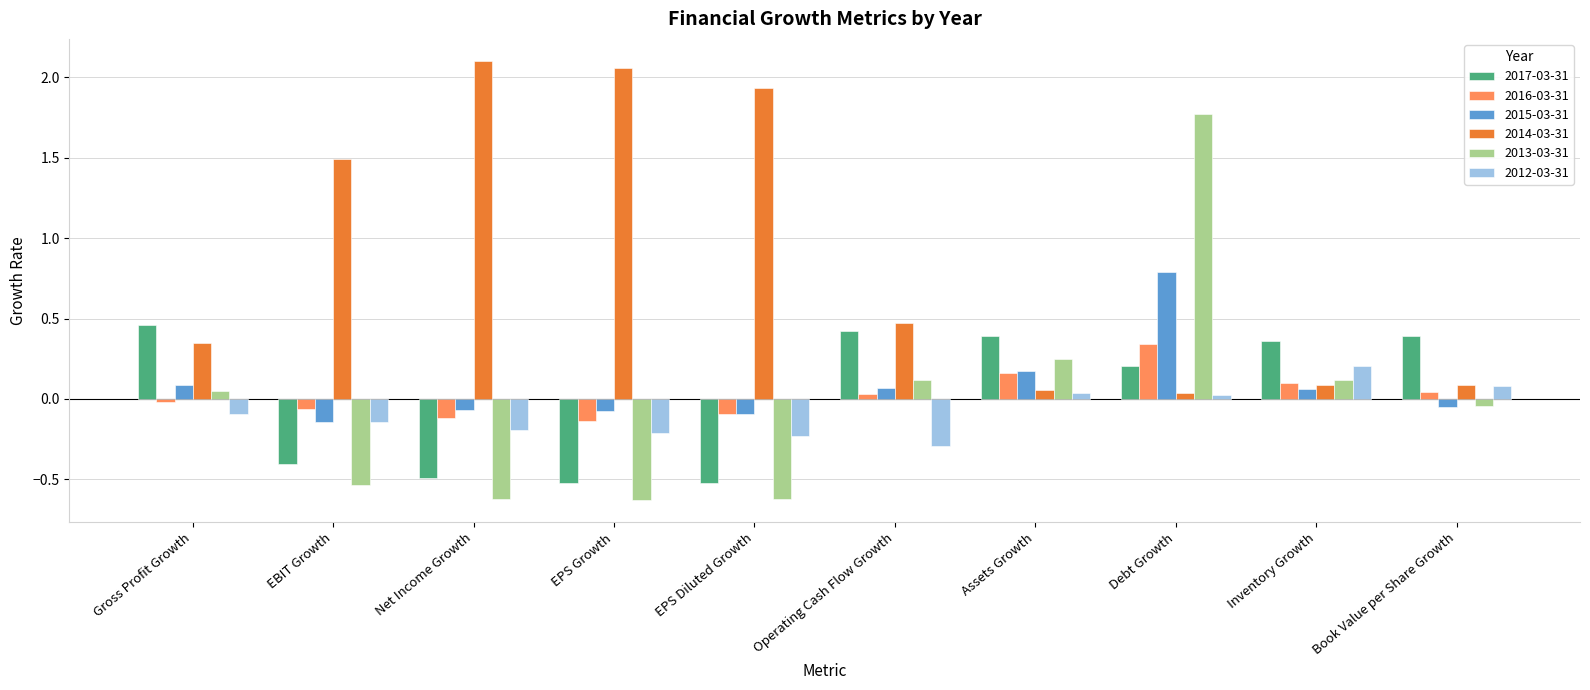

List the series in order of their peak value, highest first.

2014-03-31, 2013-03-31, 2015-03-31, 2017-03-31, 2016-03-31, 2012-03-31